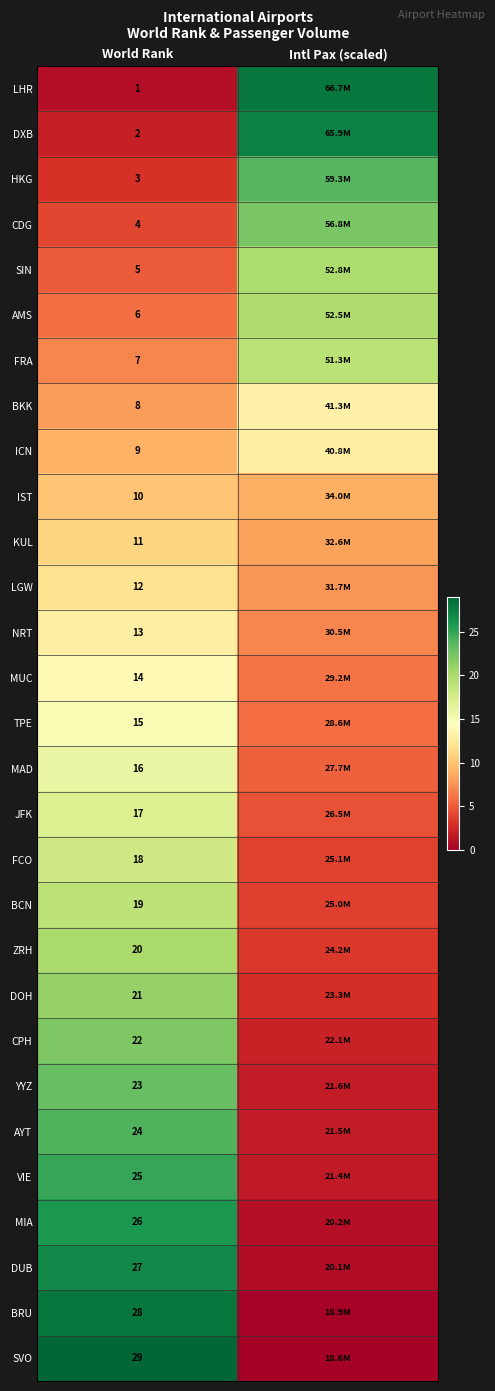

At World Rank, list the series in order from smallest to largest.

LHR, DXB, HKG, CDG, SIN, AMS, FRA, BKK, ICN, IST, KUL, LGW, NRT, MUC, TPE, MAD, JFK, FCO, BCN, ZRH, DOH, CPH, YYZ, AYT, VIE, MIA, DUB, BRU, SVO